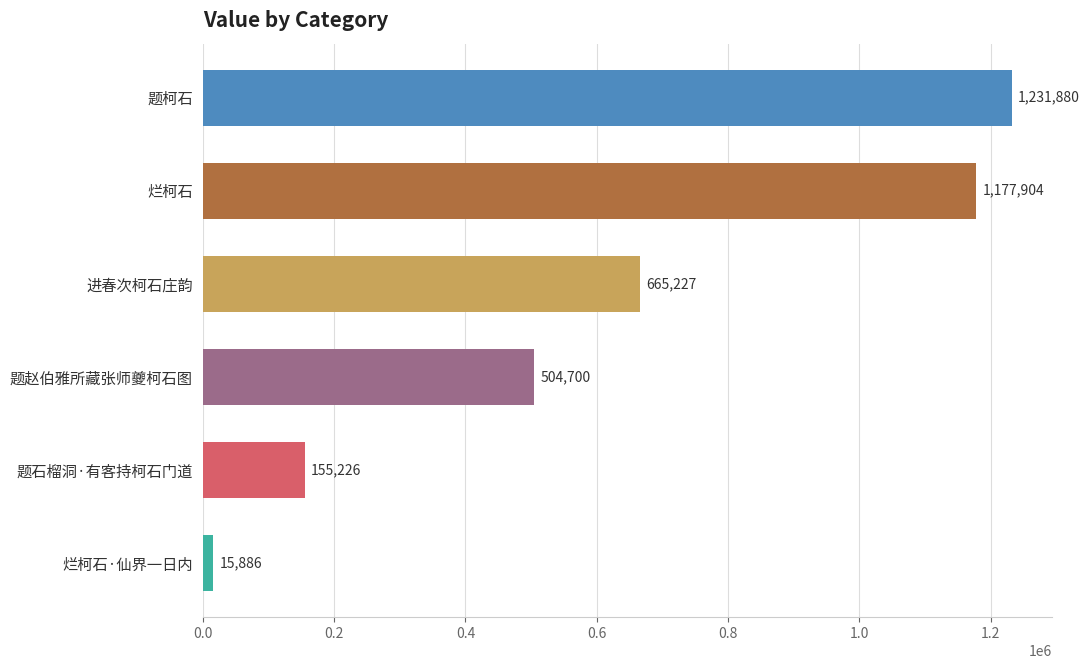

Where is the data nearest to the value 623883?

进春次柯石庄韵